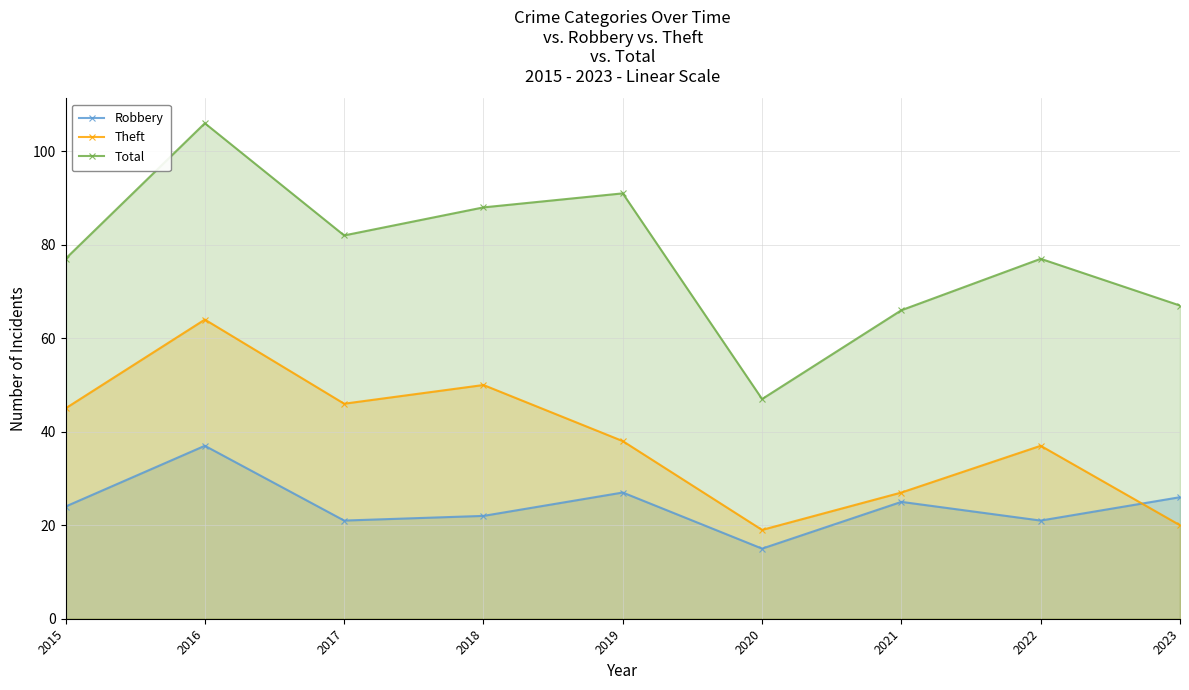

What is the difference between the highest and lowest values at 2015?

53